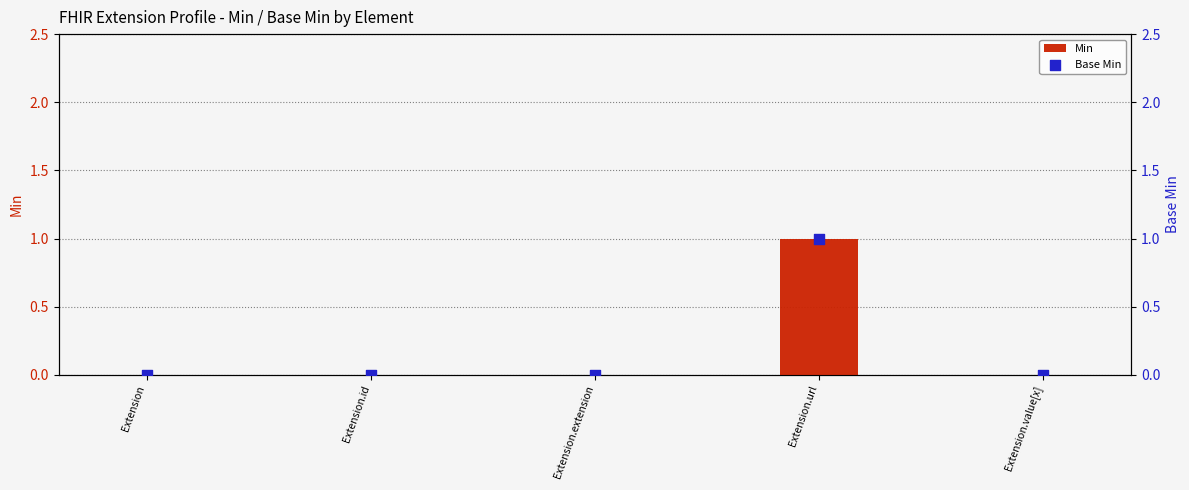

At how many categories does at least one series exceed 0?

1